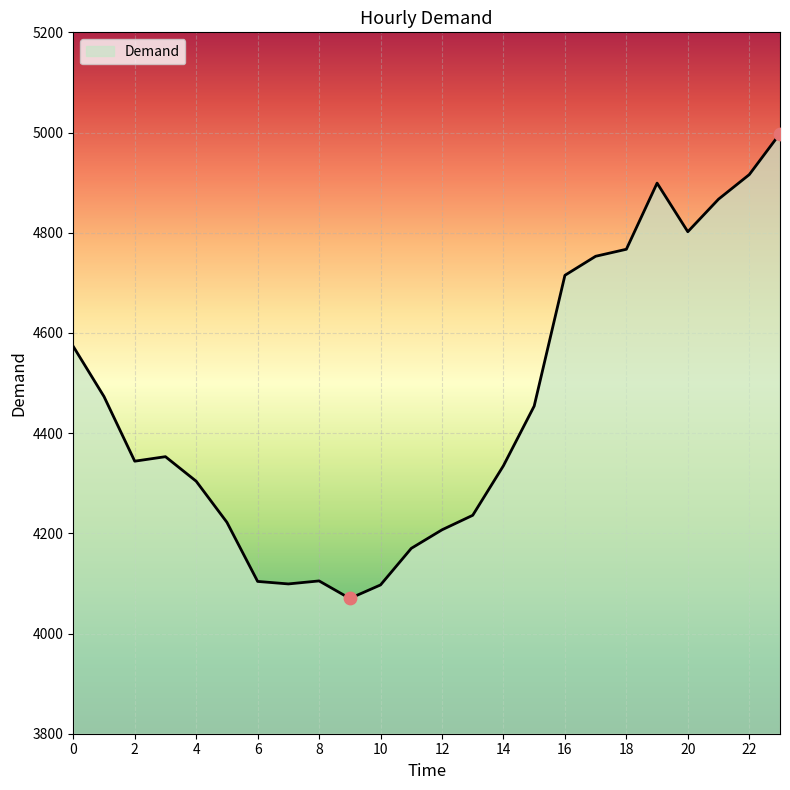

What is the difference between the maximum and minimum values?

928